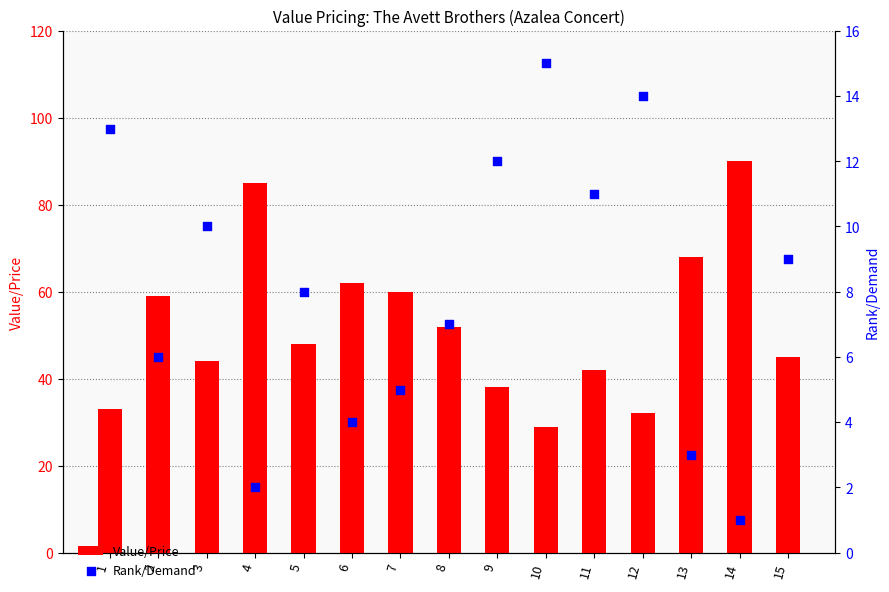

Which series reaches the maximum Y coordinate?

Value/Price